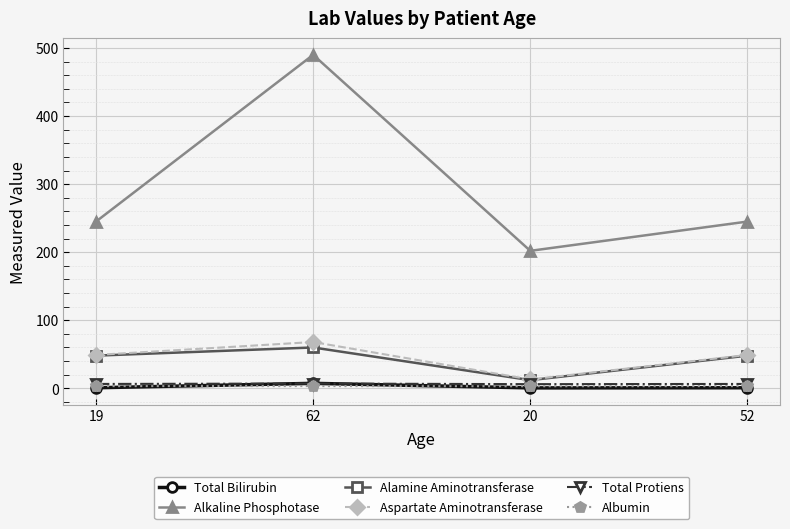

True or false: Total Bilirubin and Aspartate Aminotransferase intersect in this chart.

False